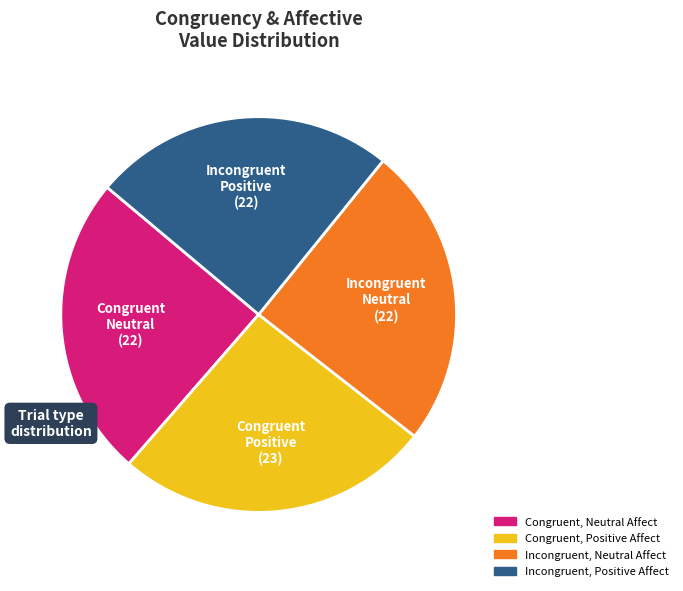

What is the largest slice in the pie chart?

Congruent, Positive Affect